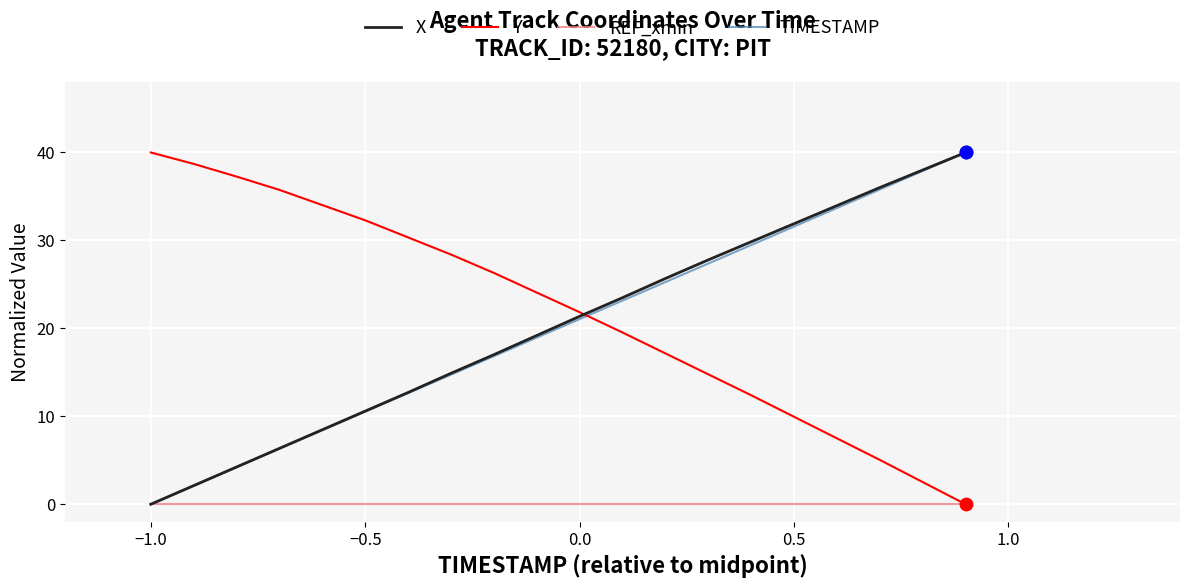

What is the highest value of the Y series?

40.0